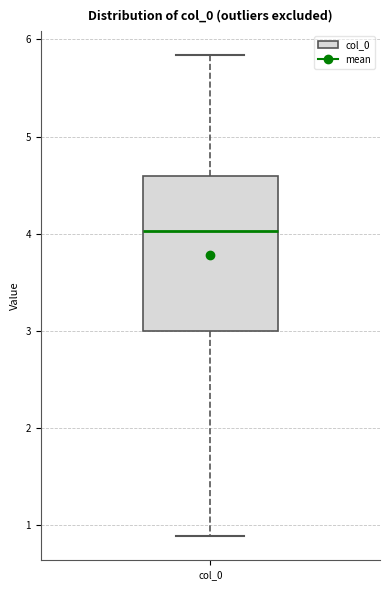

Transcribe this box plot: give where the median line is, the range the box spans, and where the two whiskers end, as read against the y-axis. The values are not printed on the chart, so give them approximately, as read against the axis.

median 4.0, box 3.0 to 4.6, whiskers 0.9 to 5.8